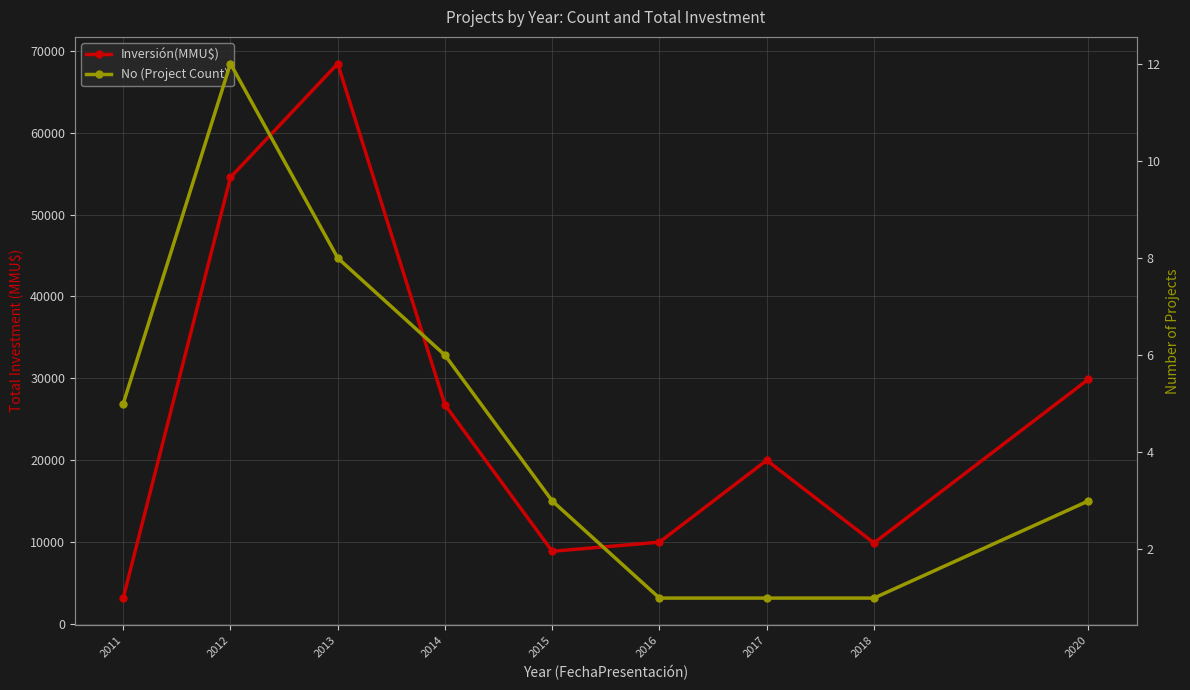

Rank the series by their average value, from highest to lowest.

Inversión(MMU$), No (Project Count)